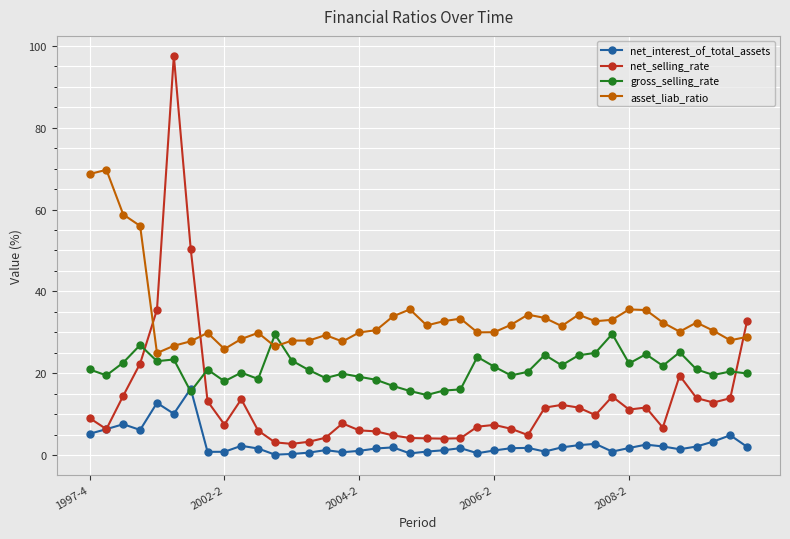

True or false: asset_liab_ratio has more than 0 interior local peaks.

True